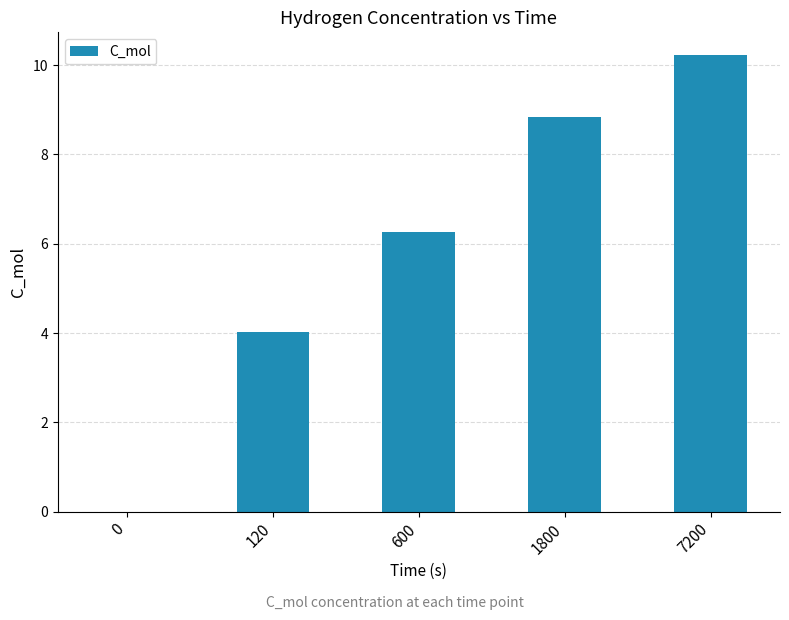

What is the difference between the values at 0 and 7200?

10.2